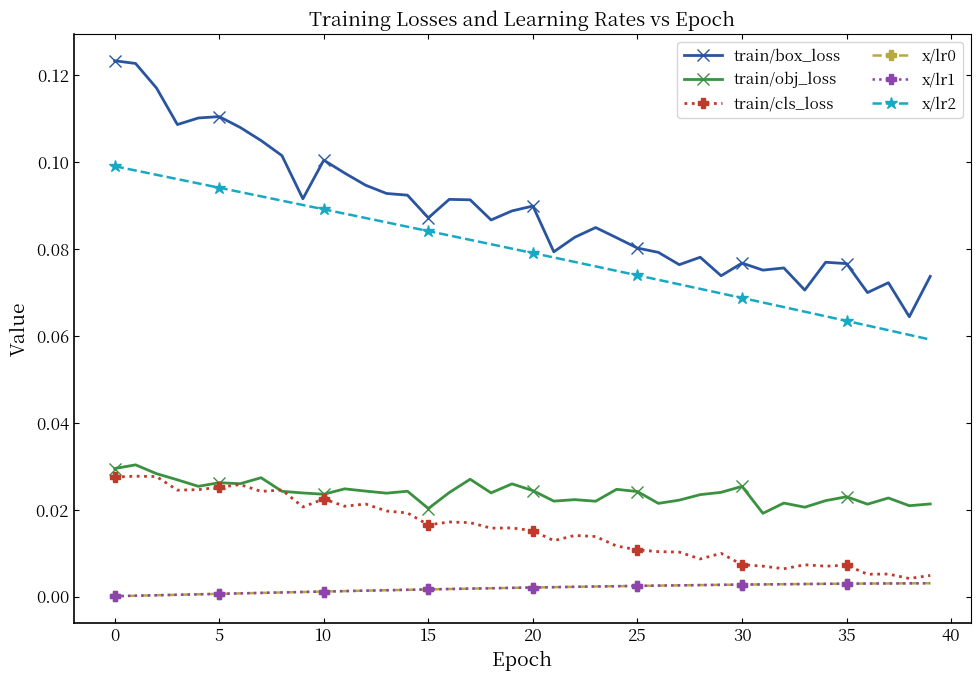

True or false: train/cls_loss and train/box_loss cross at least once.

False